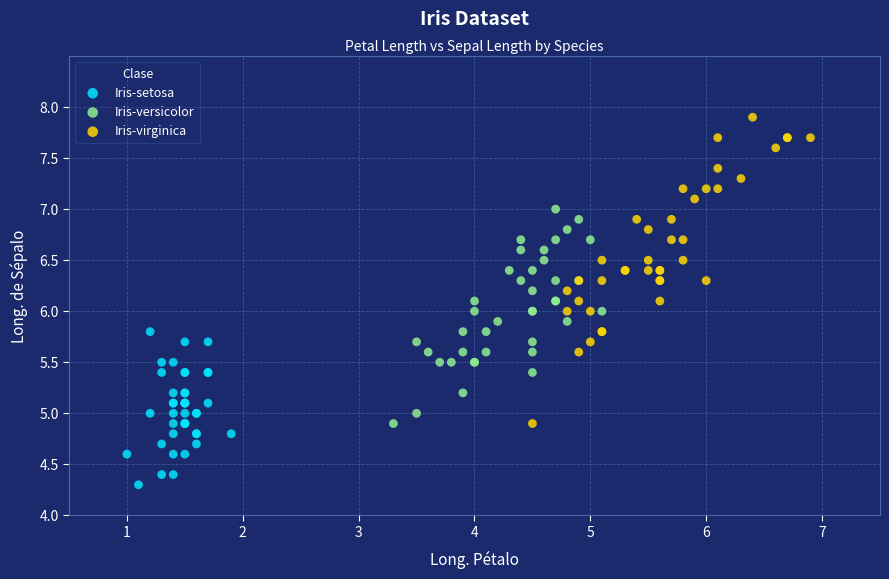

Which series reaches the maximum Y coordinate?

Iris-virginica